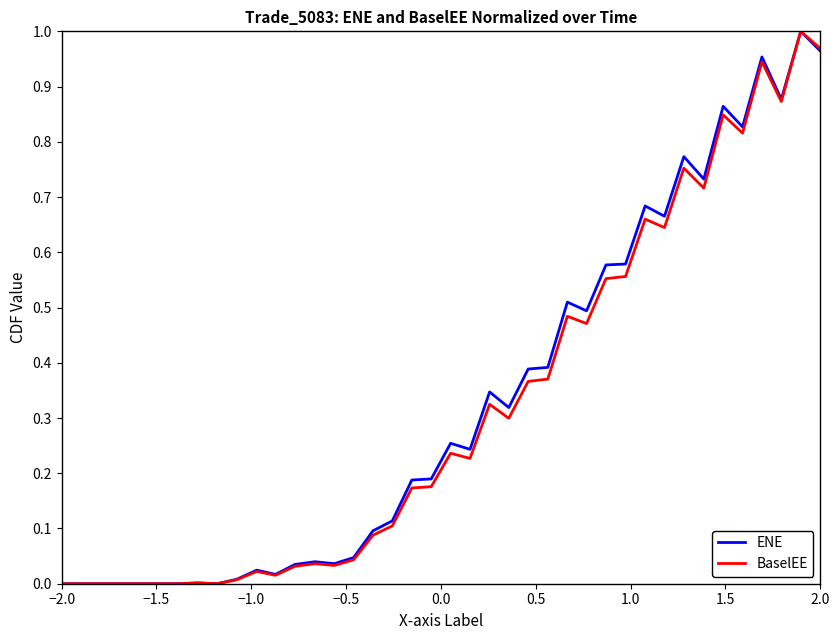

Count the number of categories in the chart.

40